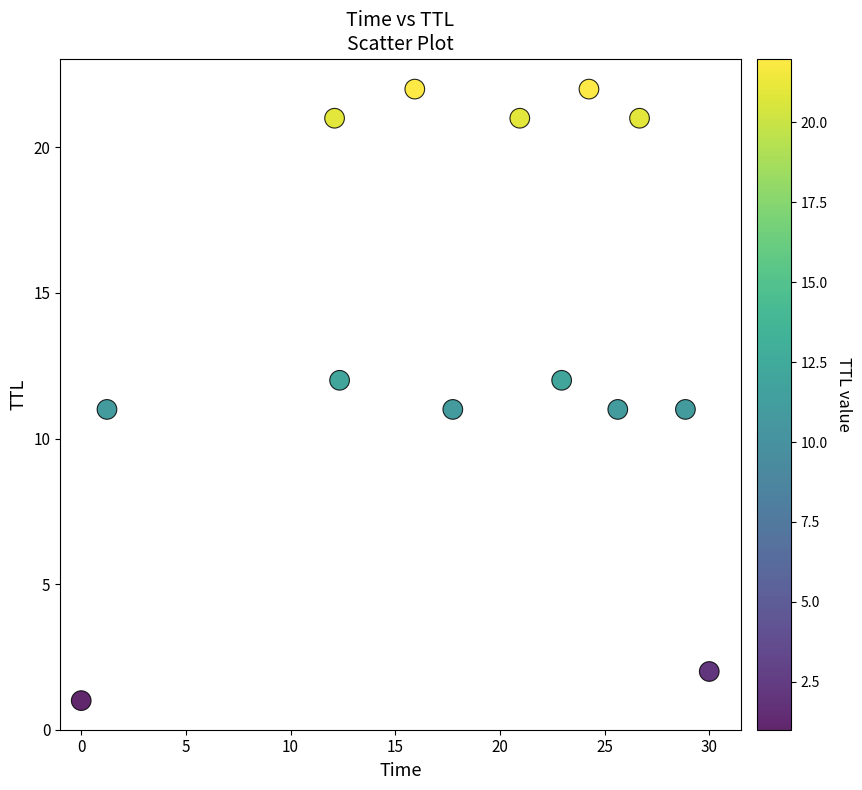

What is the range of Y values (max minus min)?

21